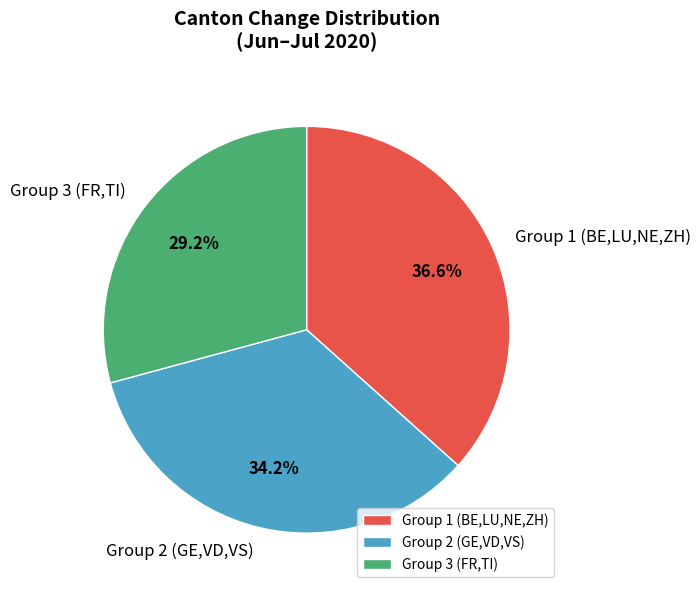

To the nearest percent, what is the average slice percentage?

33%